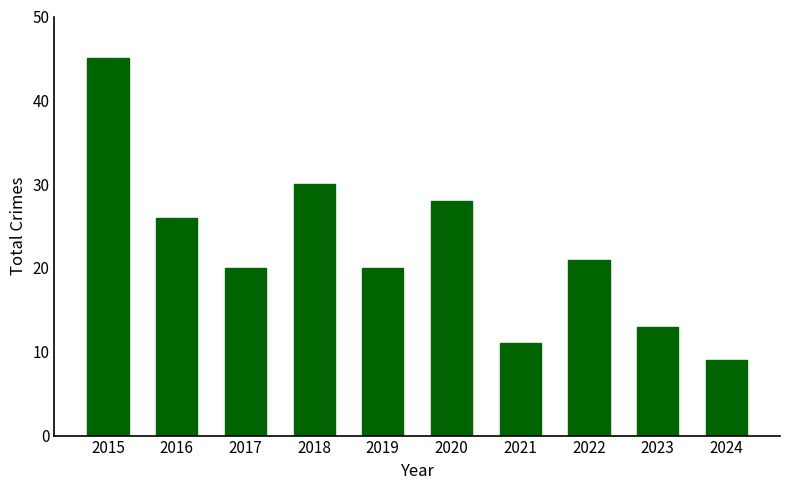

Which label corresponds to the smallest value in the chart?

2024